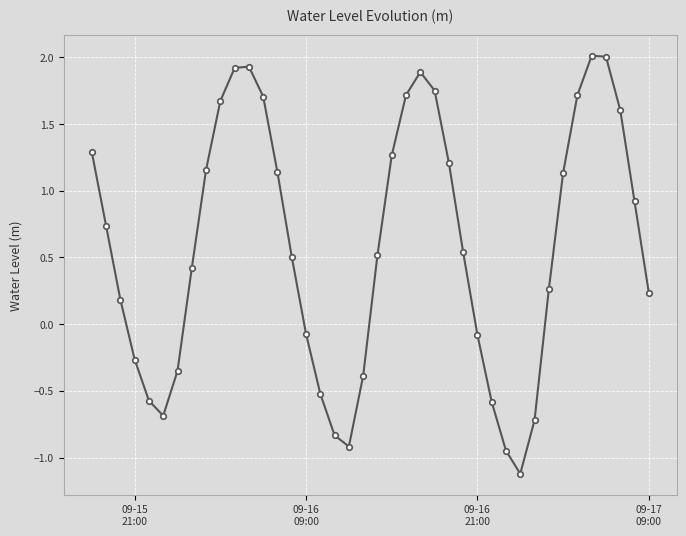

How many points are lower than both their immediate neighbors (excluding endpoints)?

3